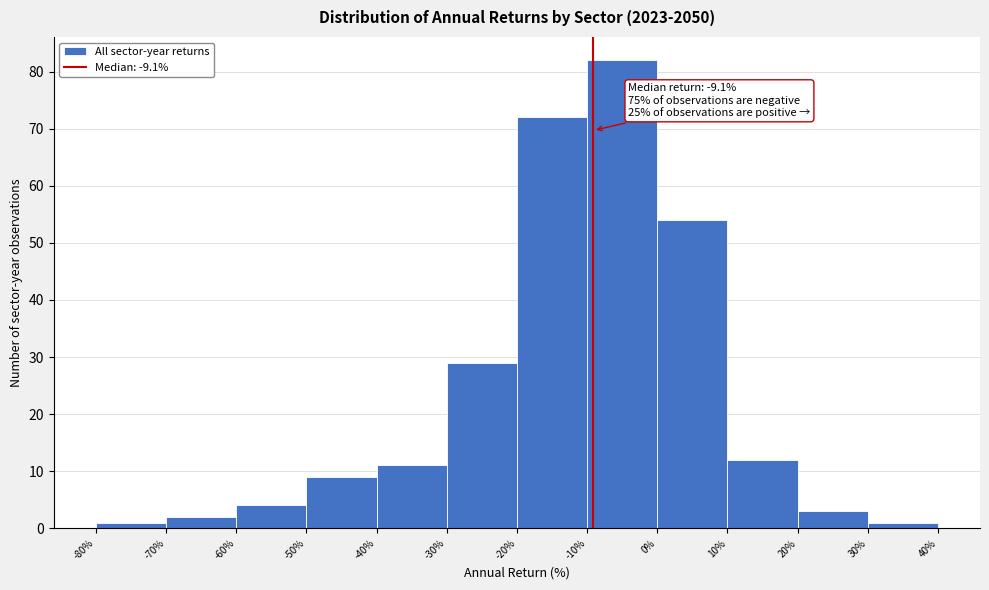

Over which range of the x-axis is the bar tallest?

-10% to 0%